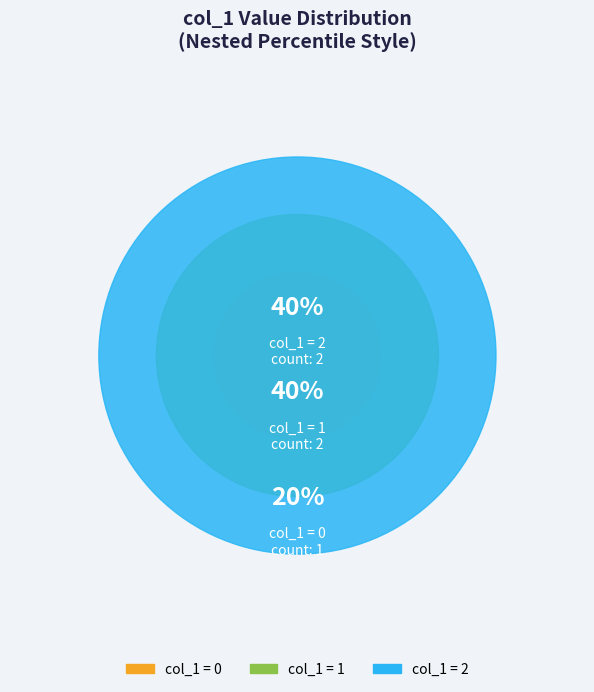

Which category has the biggest portion of the pie?

1